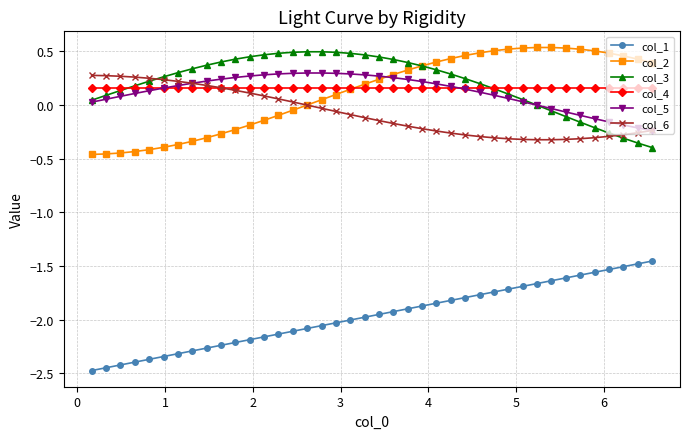

True or false: col_1 and col_6 cross at least once.

False